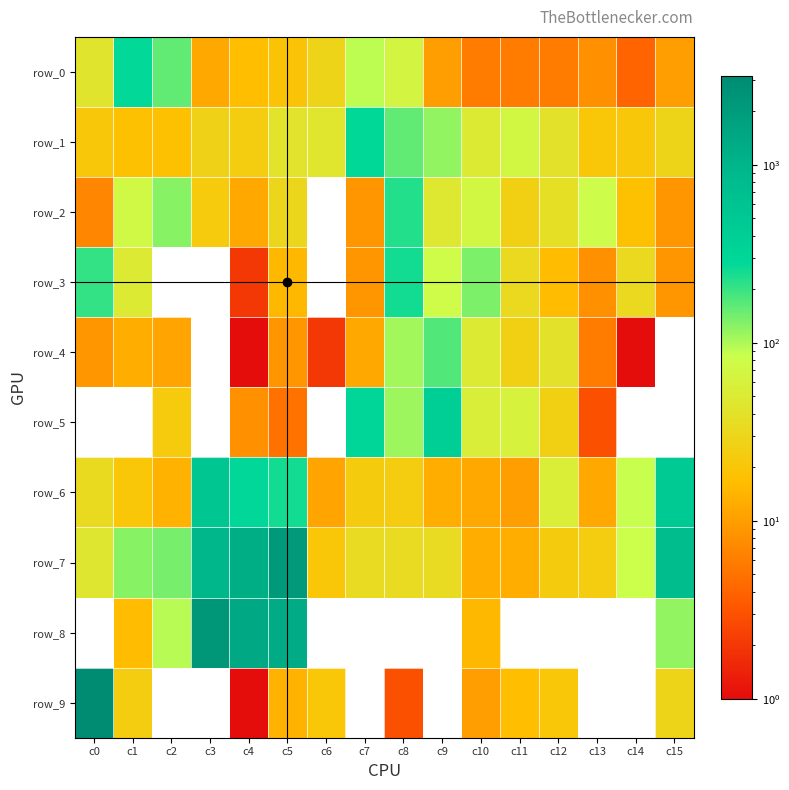

What value does the row_0 series have at c7, to the nearest 50?

100